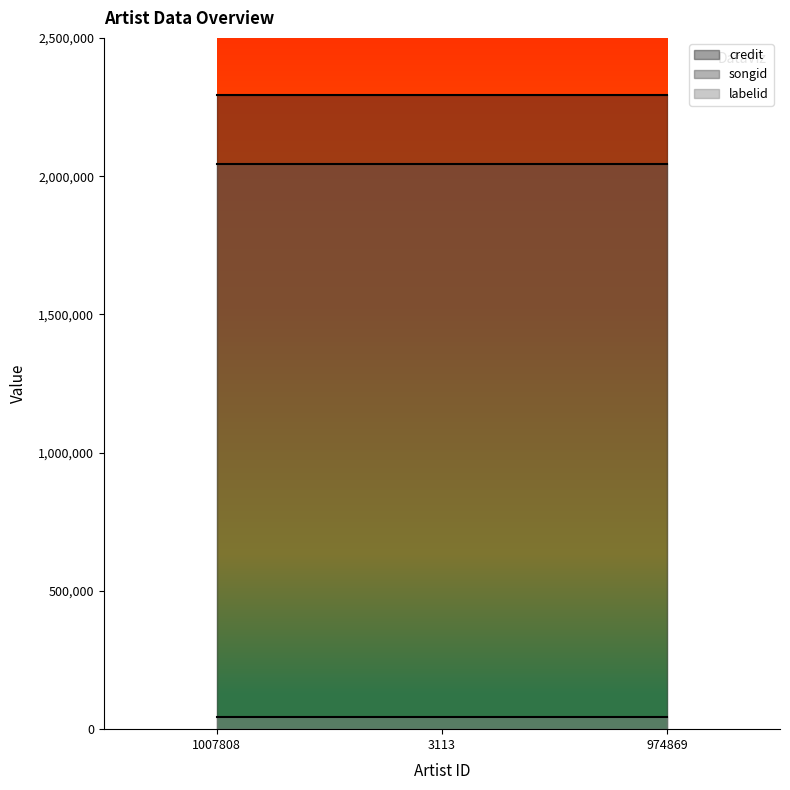

At 3113, list the series in order from largest to smallest.

credit, songid, labelid